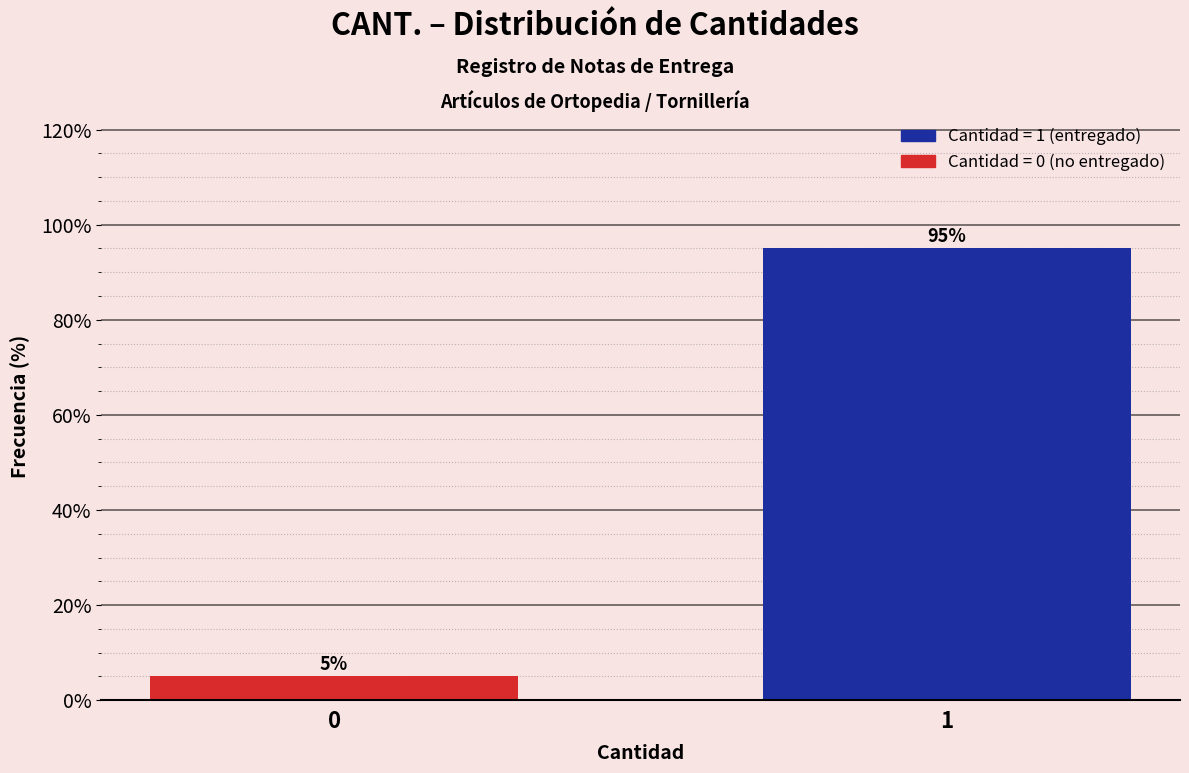

Reading left to right, what are all the values shown in this chart?

5	95